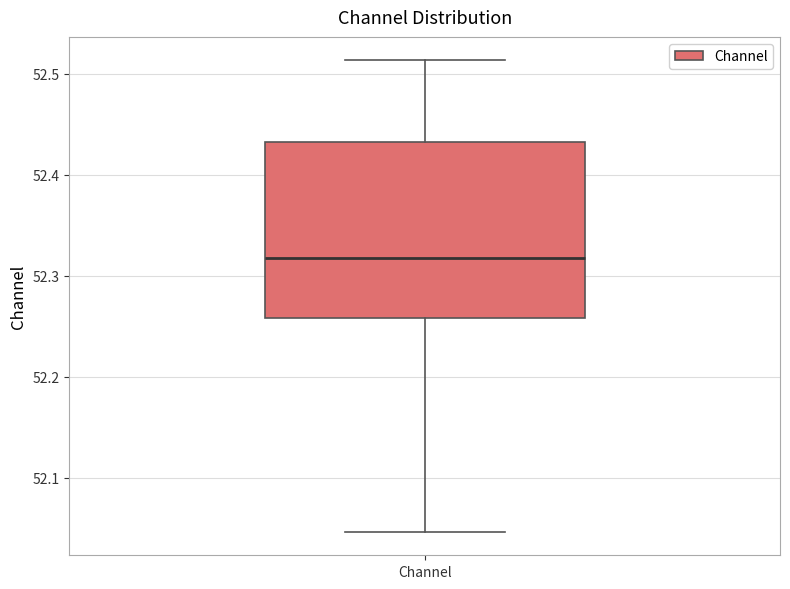

Read this box plot against the y-axis: the position of the median line, the range covered by the box, and the ends of both whiskers. The values are not printed on the chart, so give them approximately, as read against the axis.

median 52.32, box 52.26 to 52.43, whiskers 52.05 to 52.51